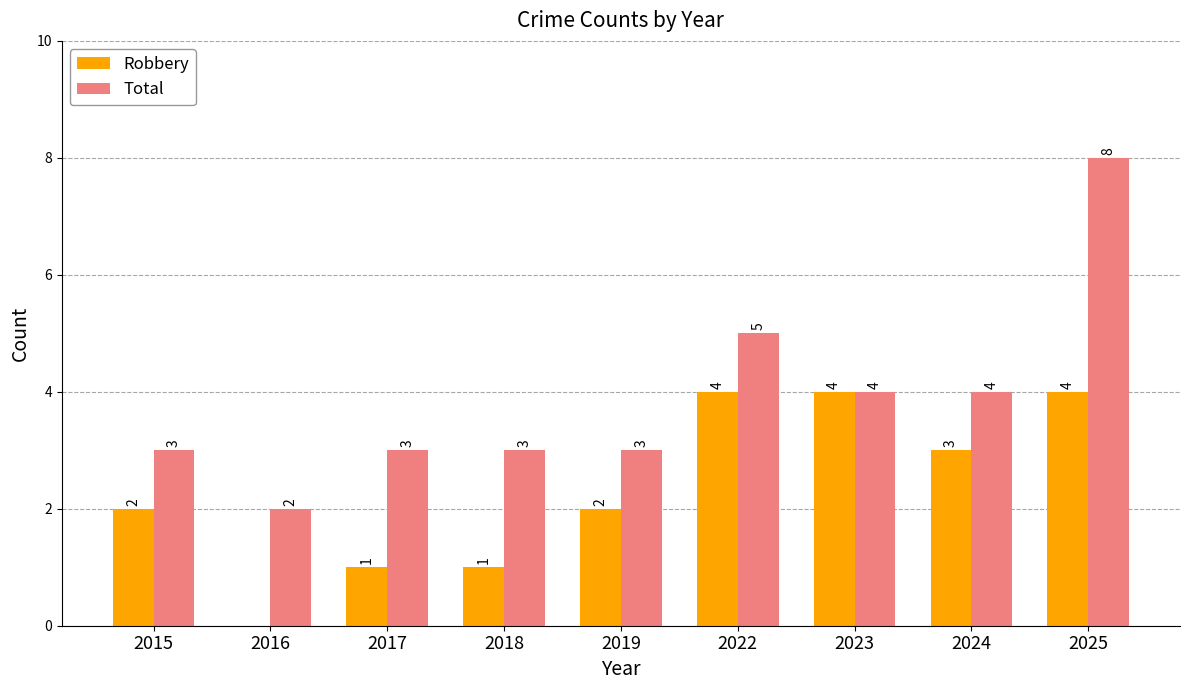

What are all the series names shown in the legend?

Robbery, Total